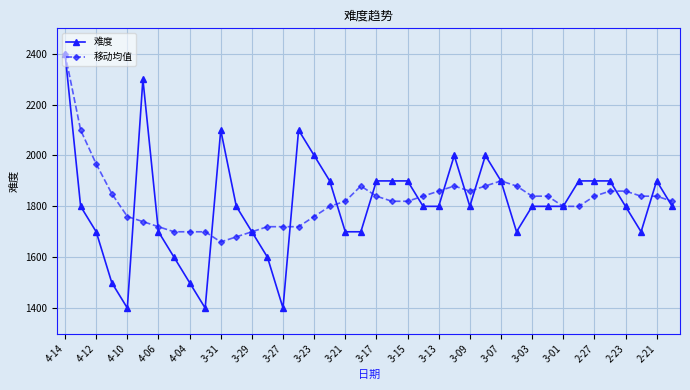

How many distinct data groups are displayed?

2